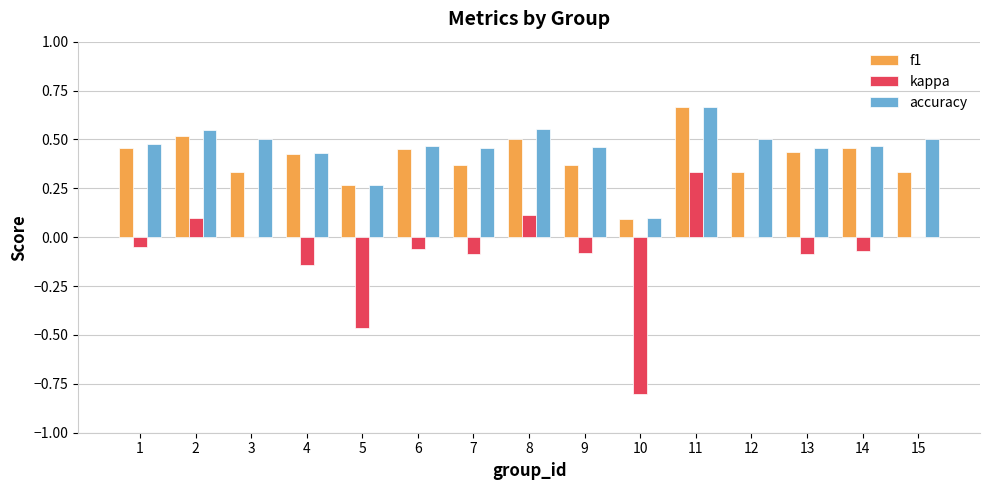

Which series has the largest total across all categories?

accuracy